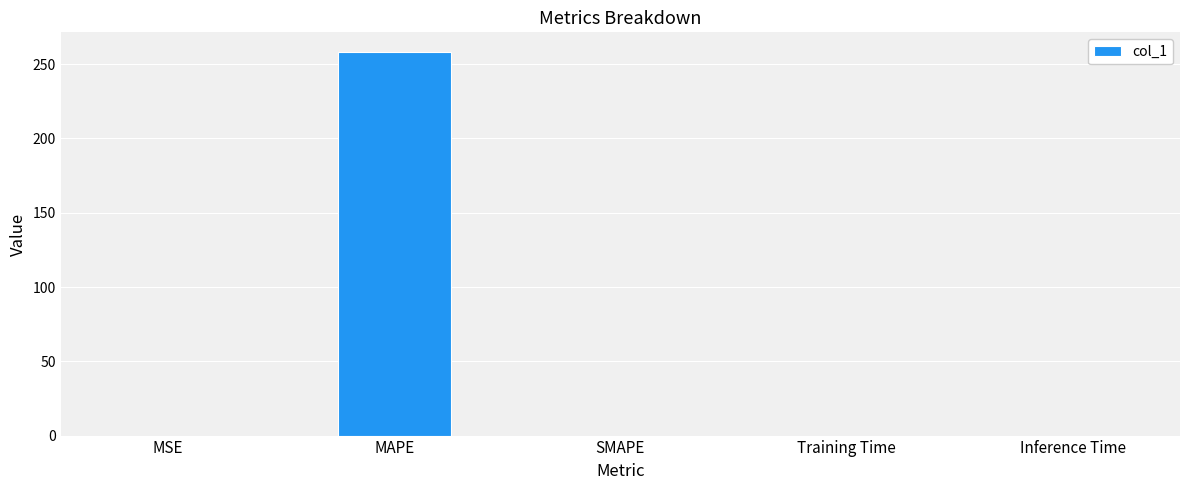

The chart shows a value of 83.5 at SMAPE. True or false?

False